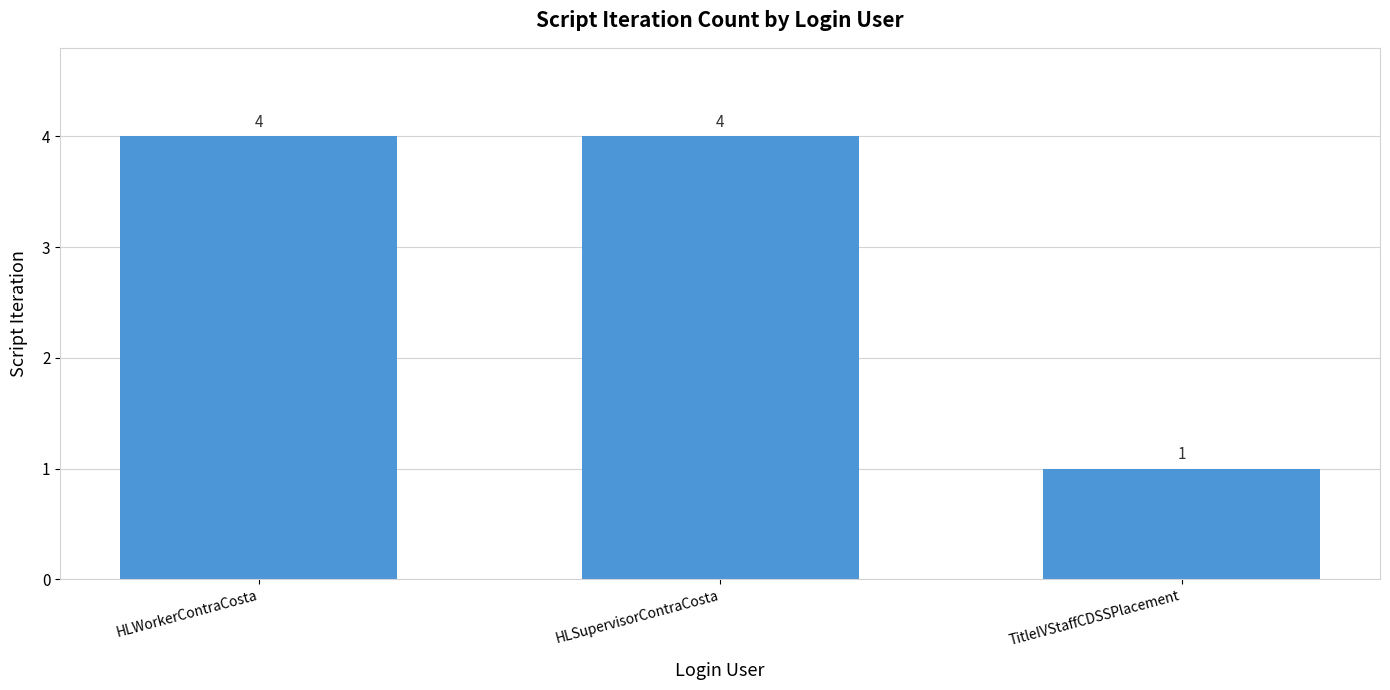

How many values are between 1 and 4?

3